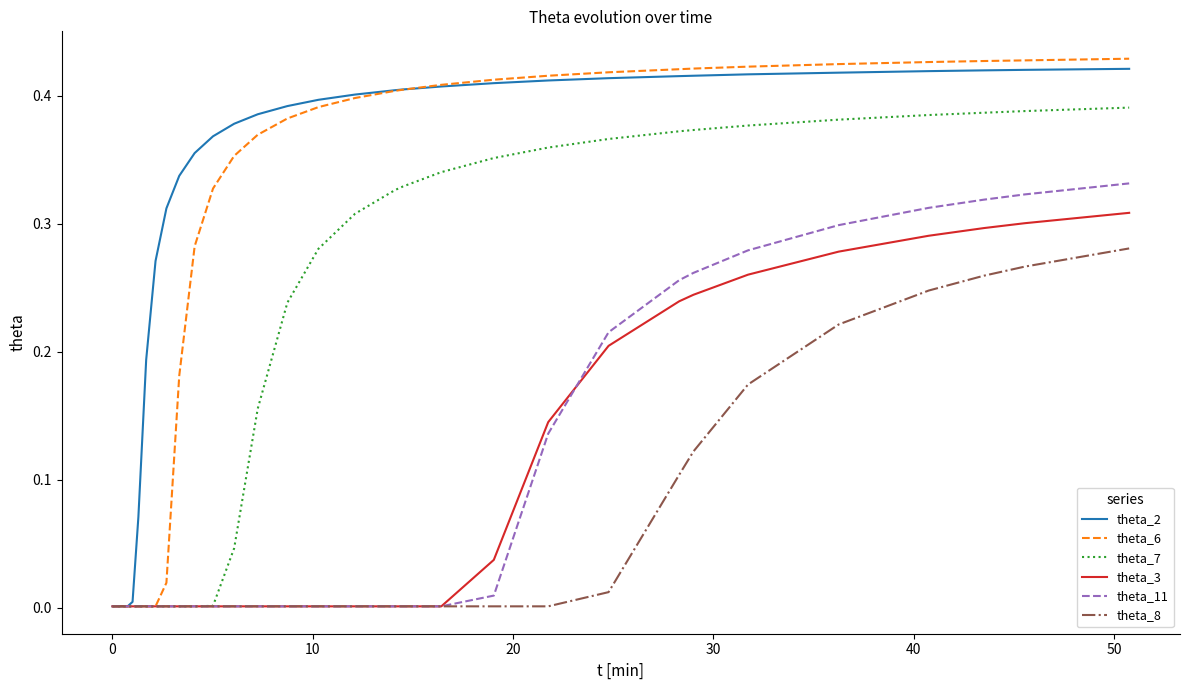

Which series has the largest total across all categories?

theta_2